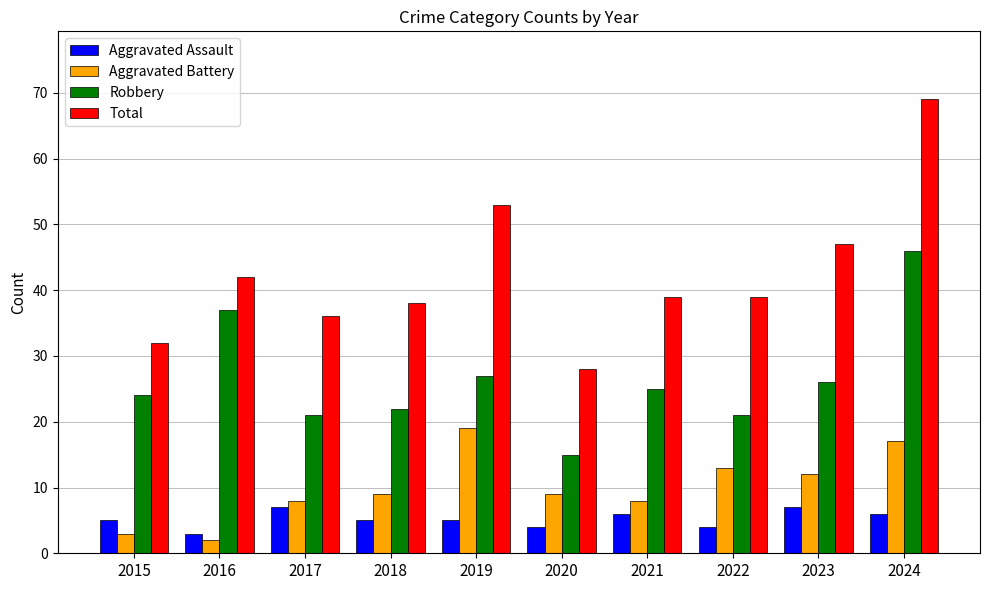

What is the value of the Total bar at the 8th from the left?

39